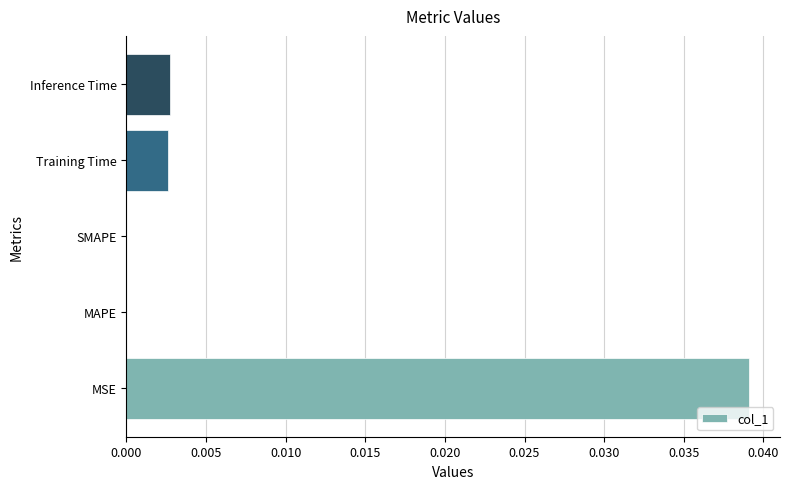

The value at MAPE is 0.0. True or false?

True